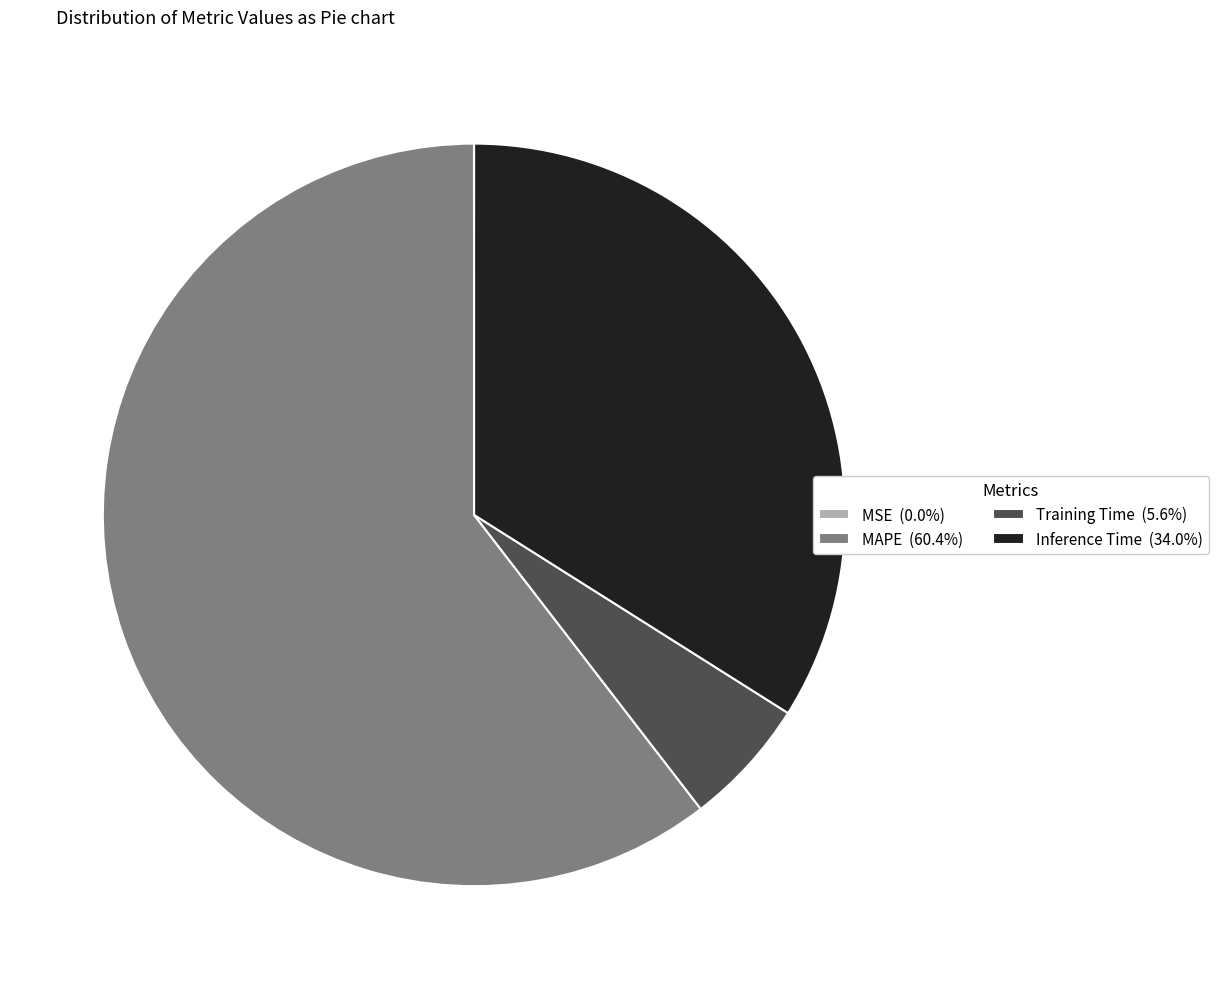

Is Inference Time (34.0%) the majority of the pie?

No